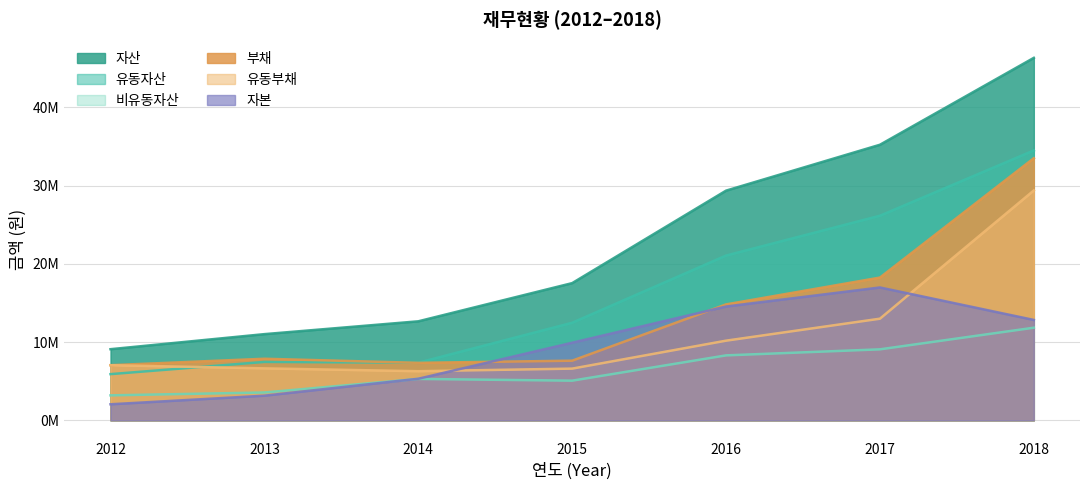

At which category is the sum across all series the highest?

2018